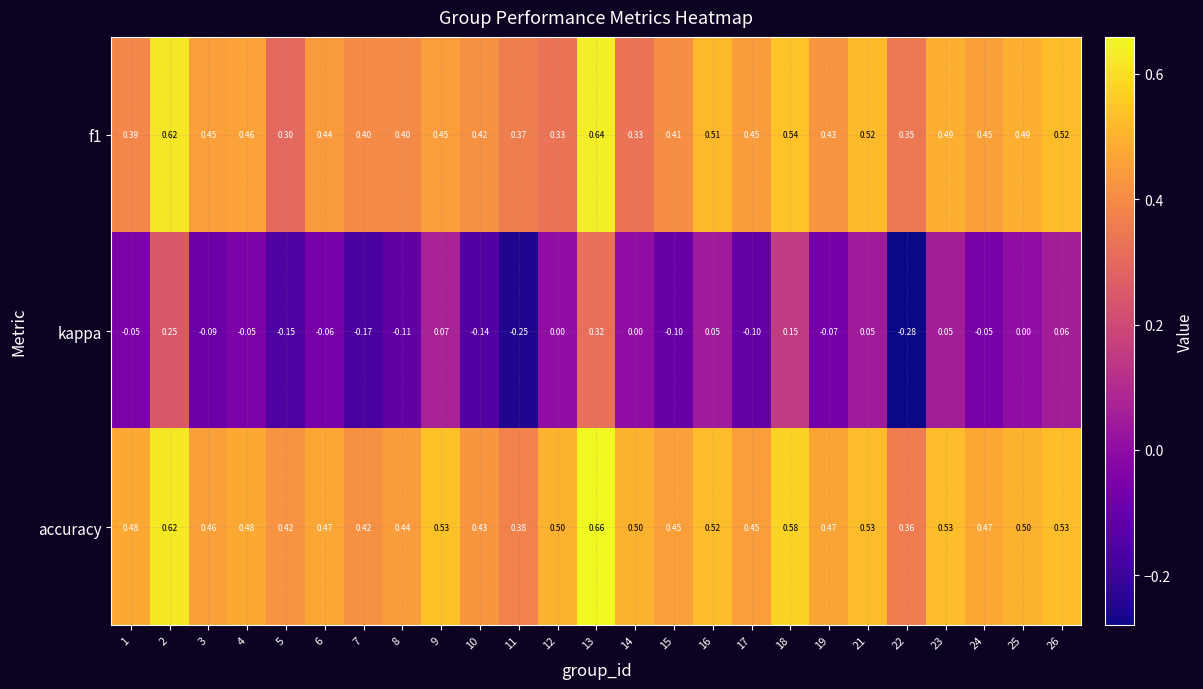

Is the value of f1 at 17 greater than the value of accuracy at 3?

No